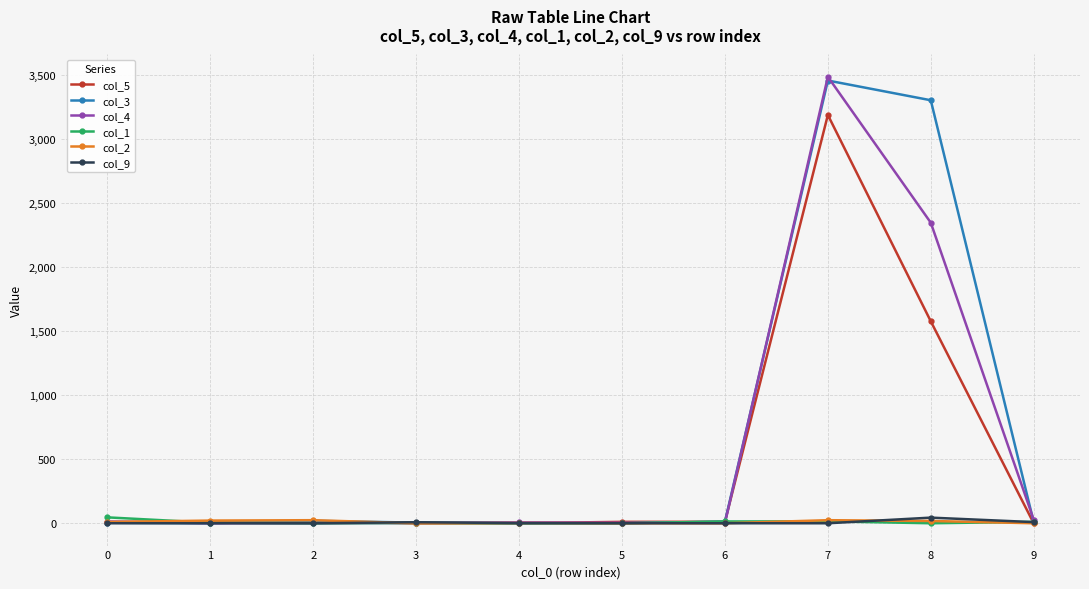

Which series has the largest range (max minus min)?

col_4